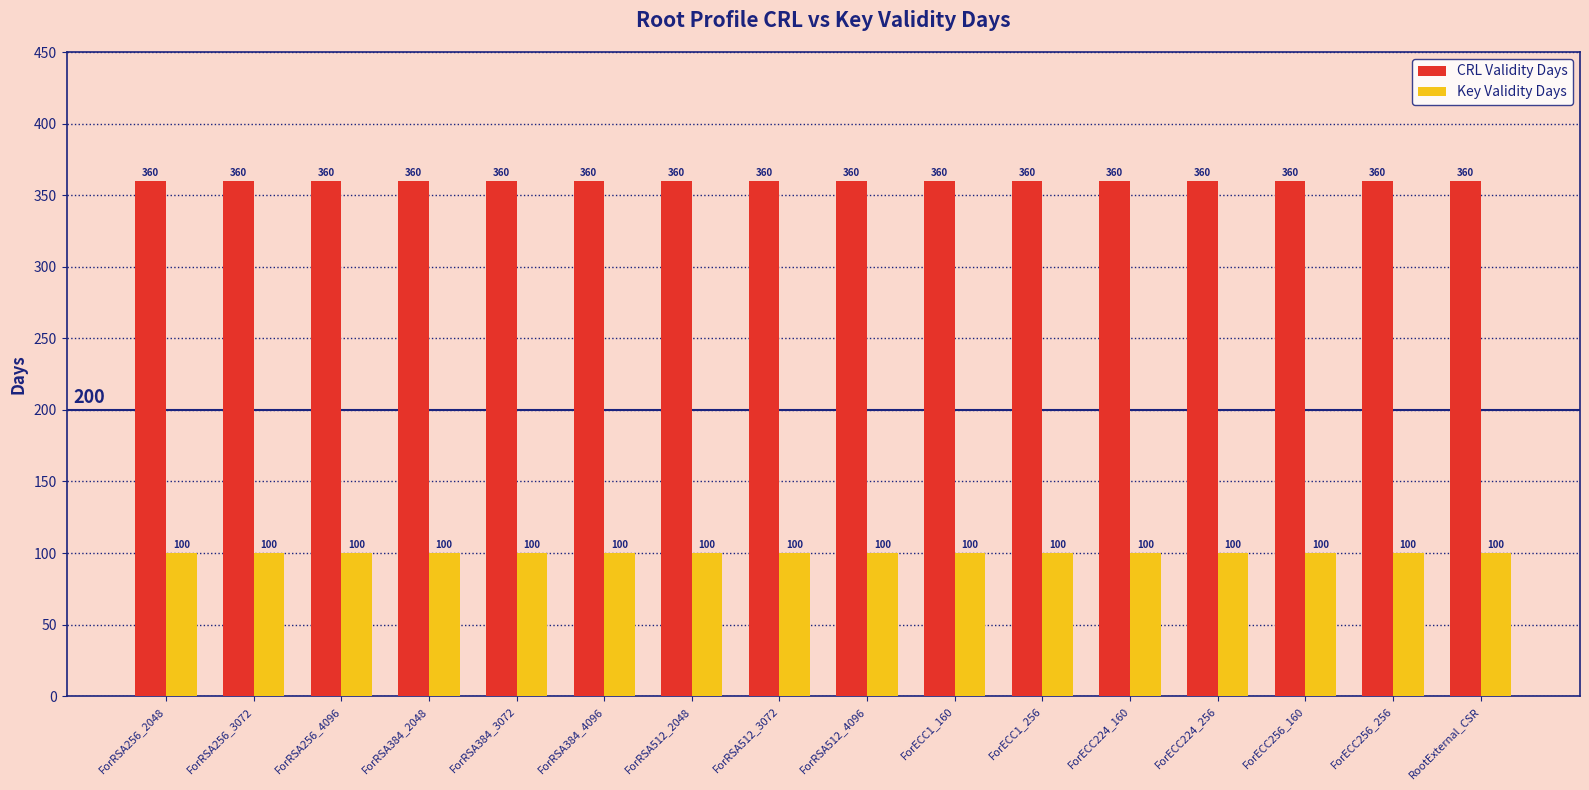

What is the total value across all series at ForRSA512_2048?

460